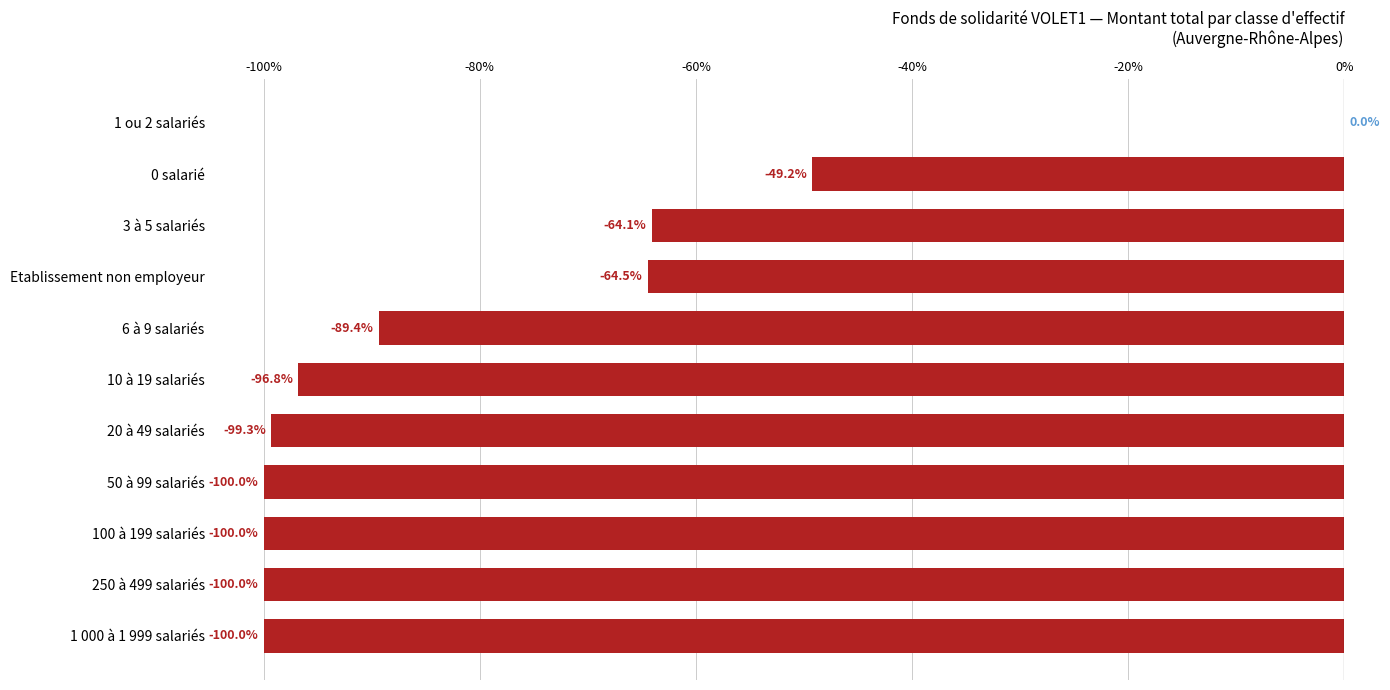

Reading bottom to top, list all the values displayed in this chart.

1 000 à 1 999 salariés=-100.0	250 à 499 salariés=-100.0	100 à 199 salariés=-100.0	50 à 99 salariés=-100.0	20 à 49 salariés=-99.3	10 à 19 salariés=-96.8	6 à 9 salariés=-89.4	Etablissement non employeur=-64.5	3 à 5 salariés=-64.1	0 salarié=-49.2	1 ou 2 salariés=0.0